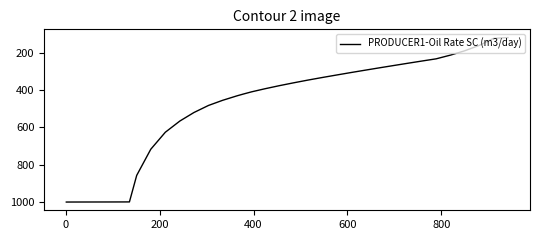

What is the smallest value displayed?

117.6